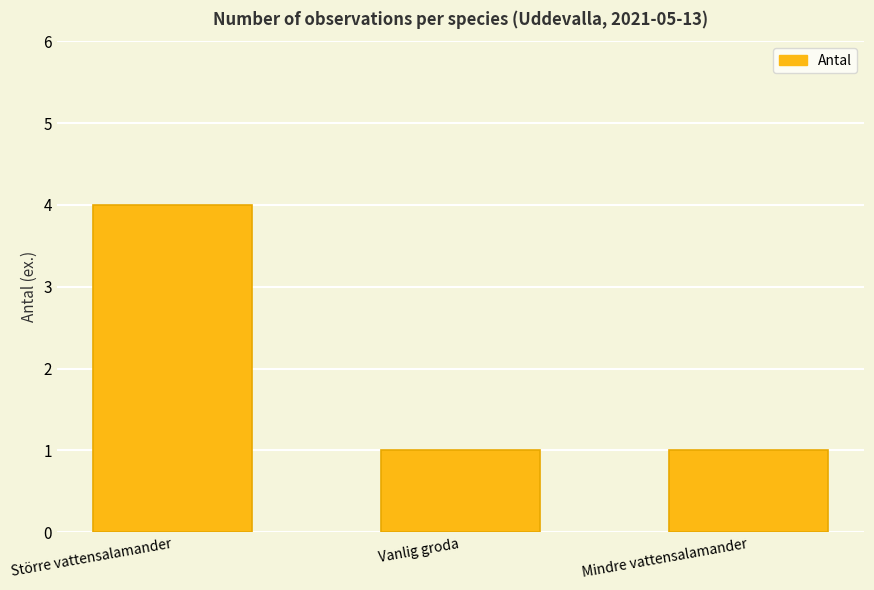

How many values are between 1 and 4?

3